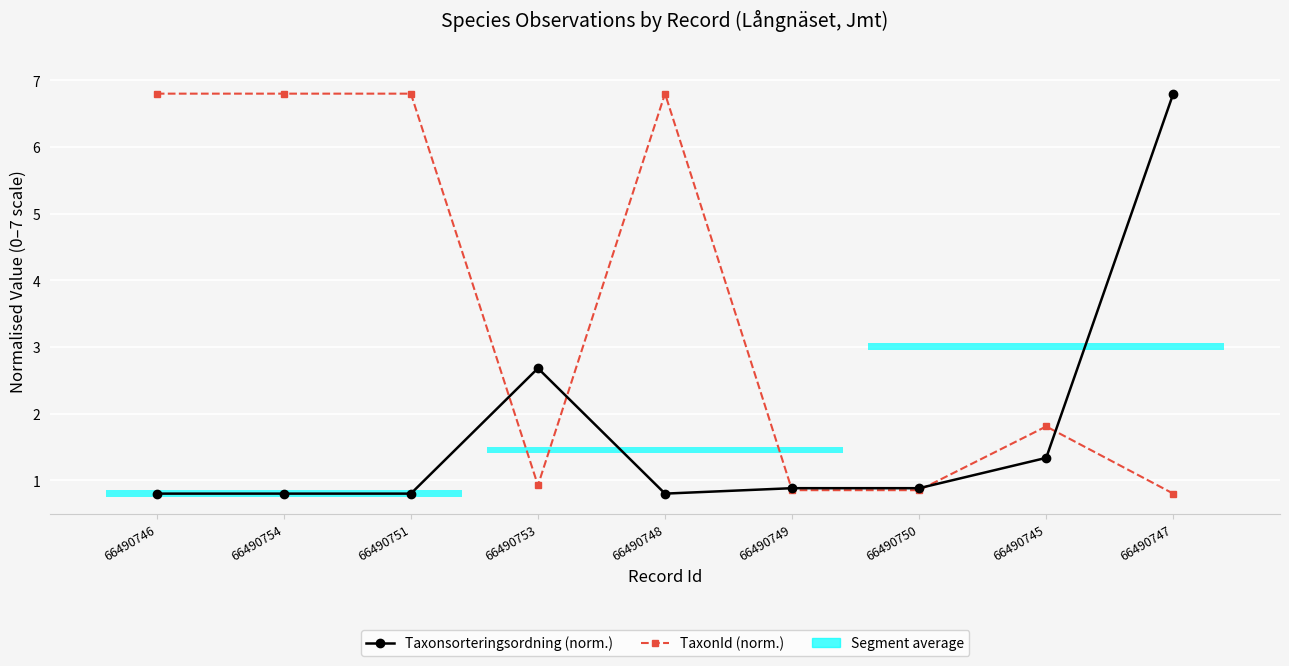

What is the value of the TaxonId (norm.) point at the 1st from the left?

6.8